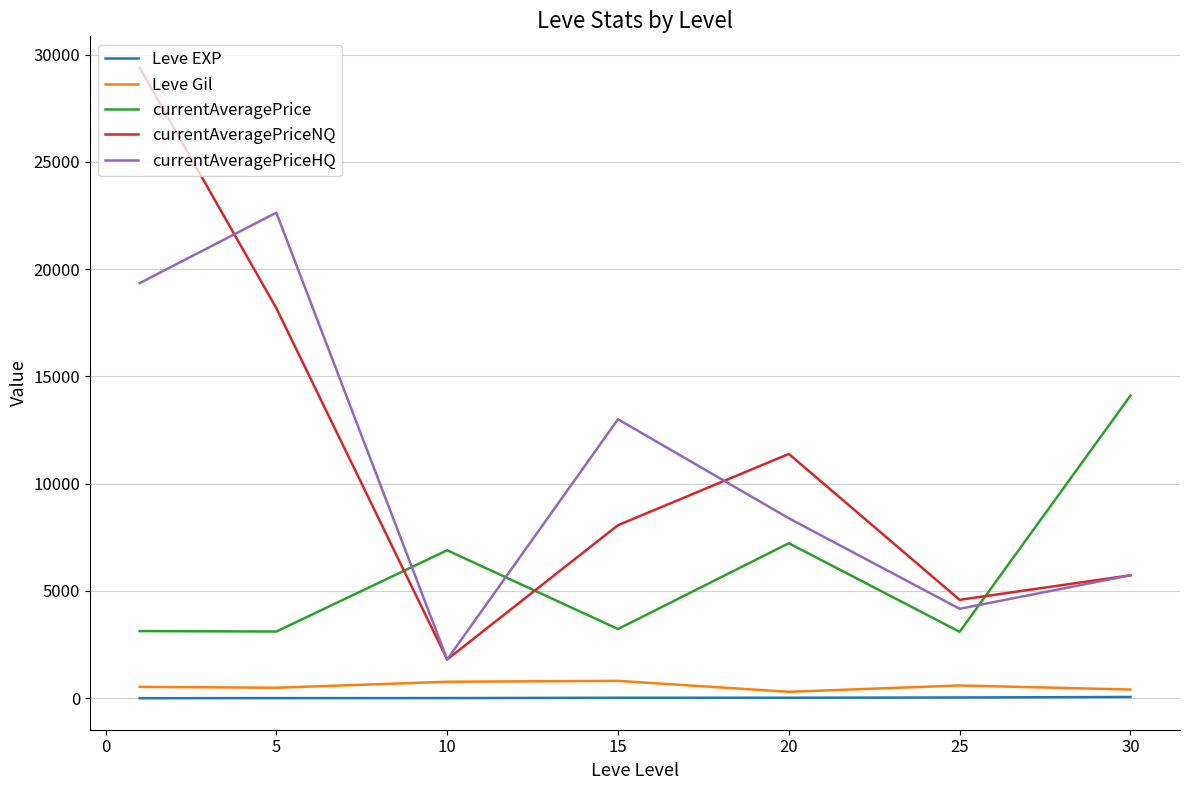

True or false: currentAveragePrice and Leve Gil intersect in this chart.

False